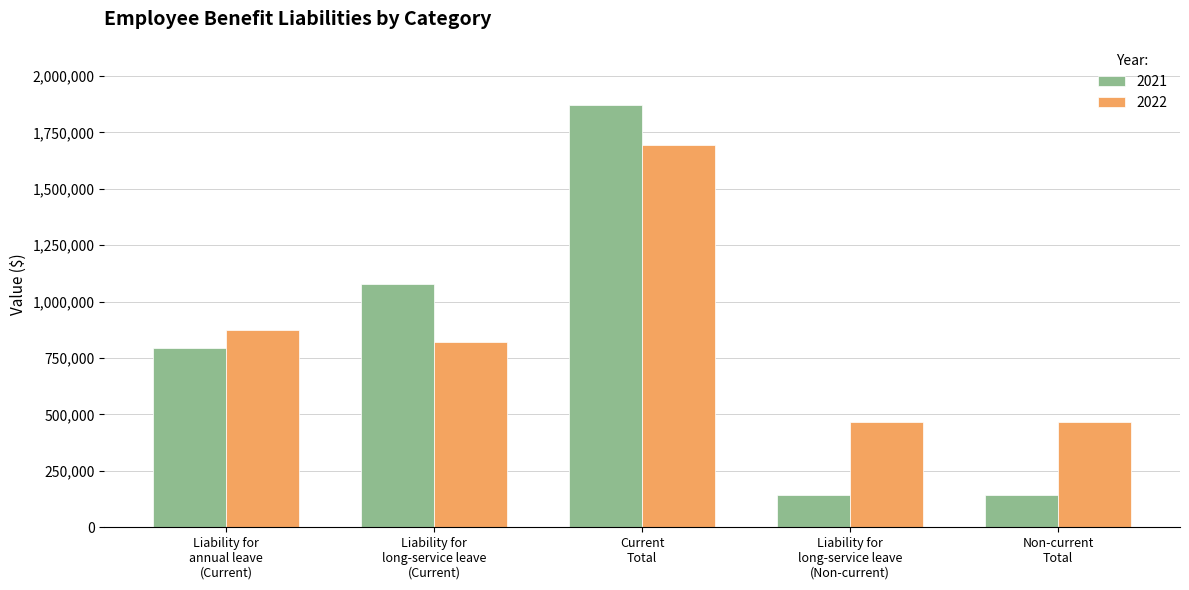

What is the spread (max minus min) of values at Liability for
long-service leave
(Current)?

258103